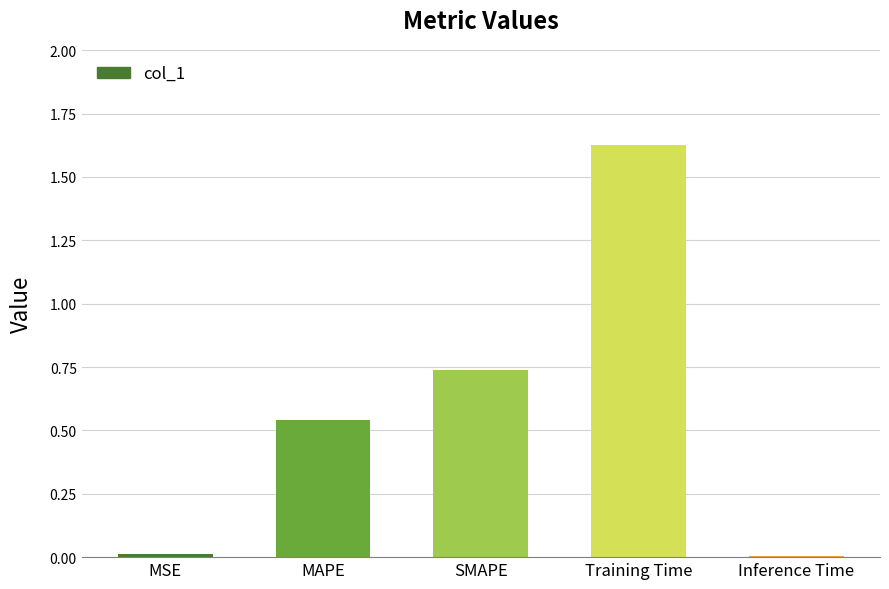

What is the sum of all values?

2.9